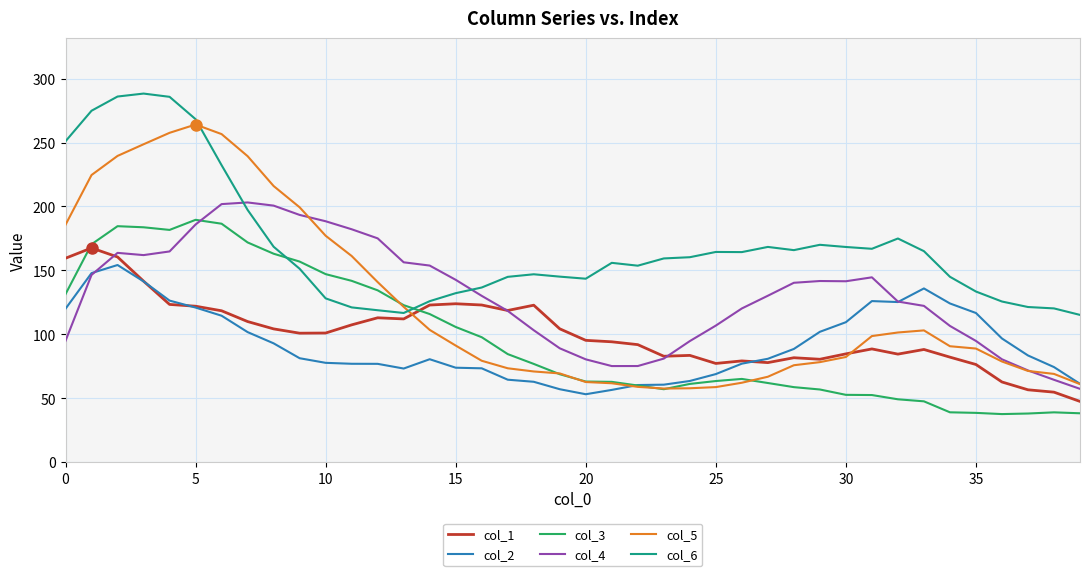

Which series has the largest total across all categories?

col_6